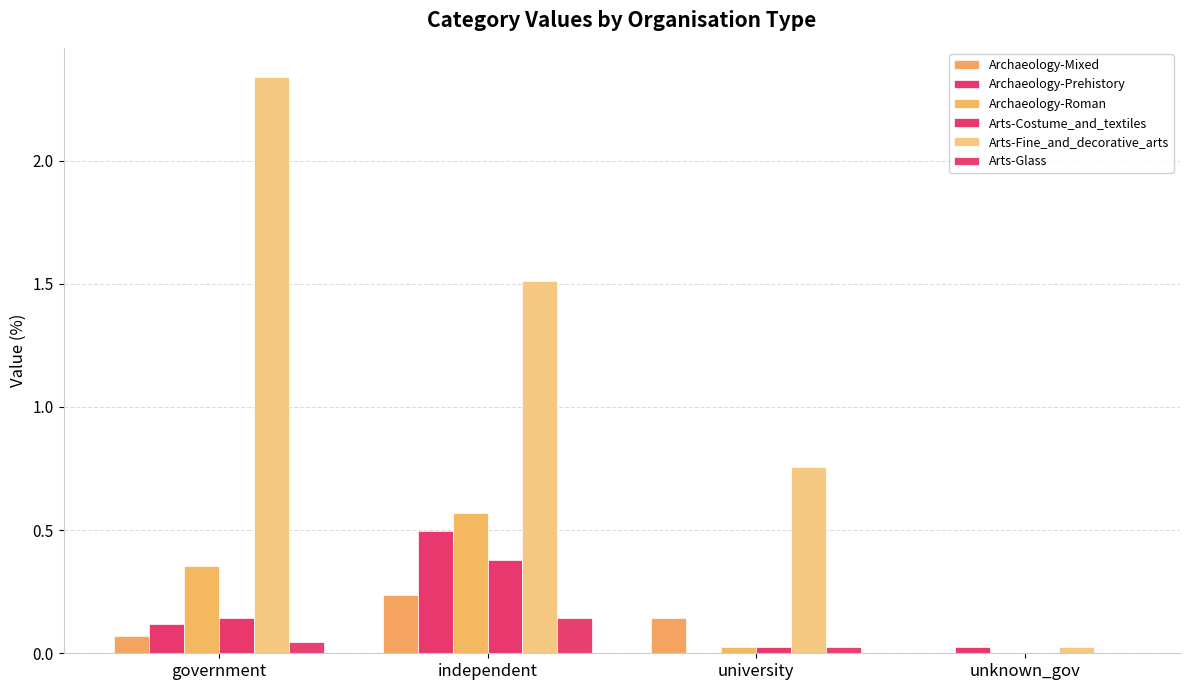

How many data points does each series have?

4